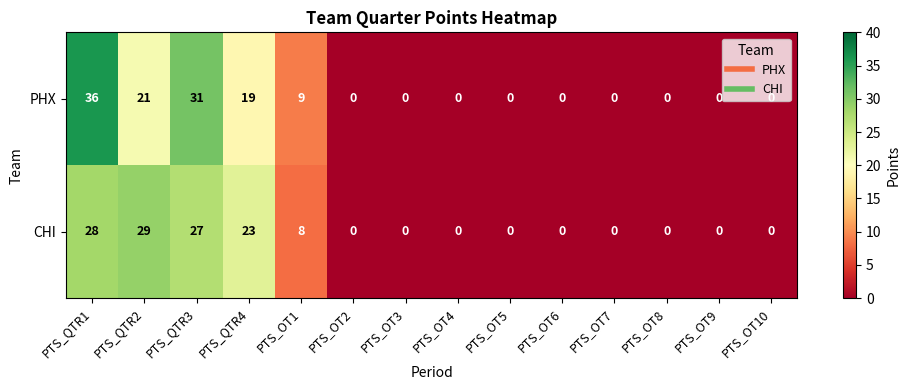

Count the number of data series in this chart.

2